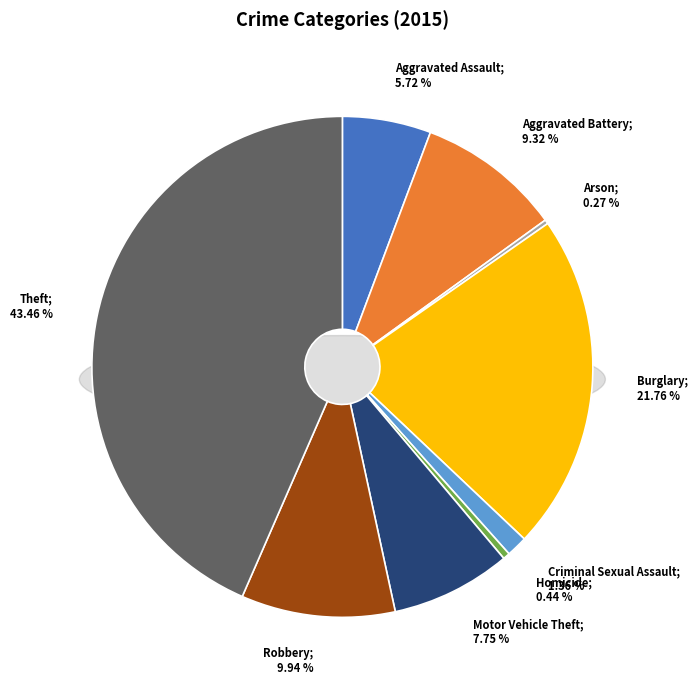

Is it true that Burglary is 22% of the pie?

True